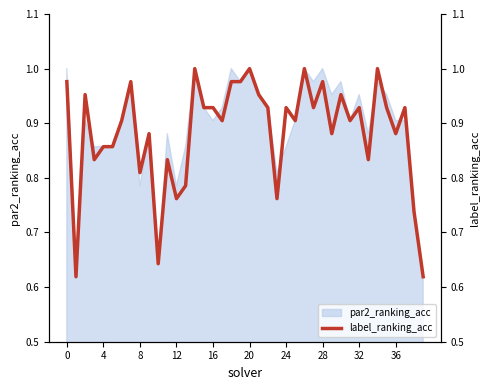

How many points are higher than both their immediate neighbors (excluding endpoints)?

13